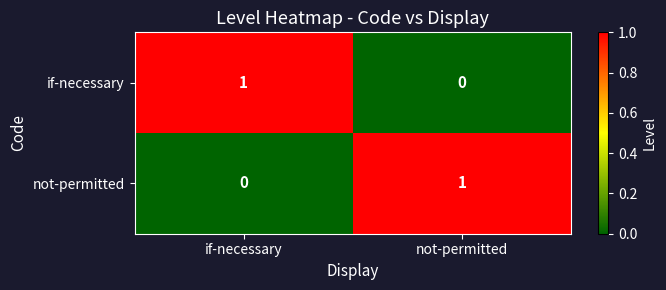

At how many categories does at least one series exceed 0?

2